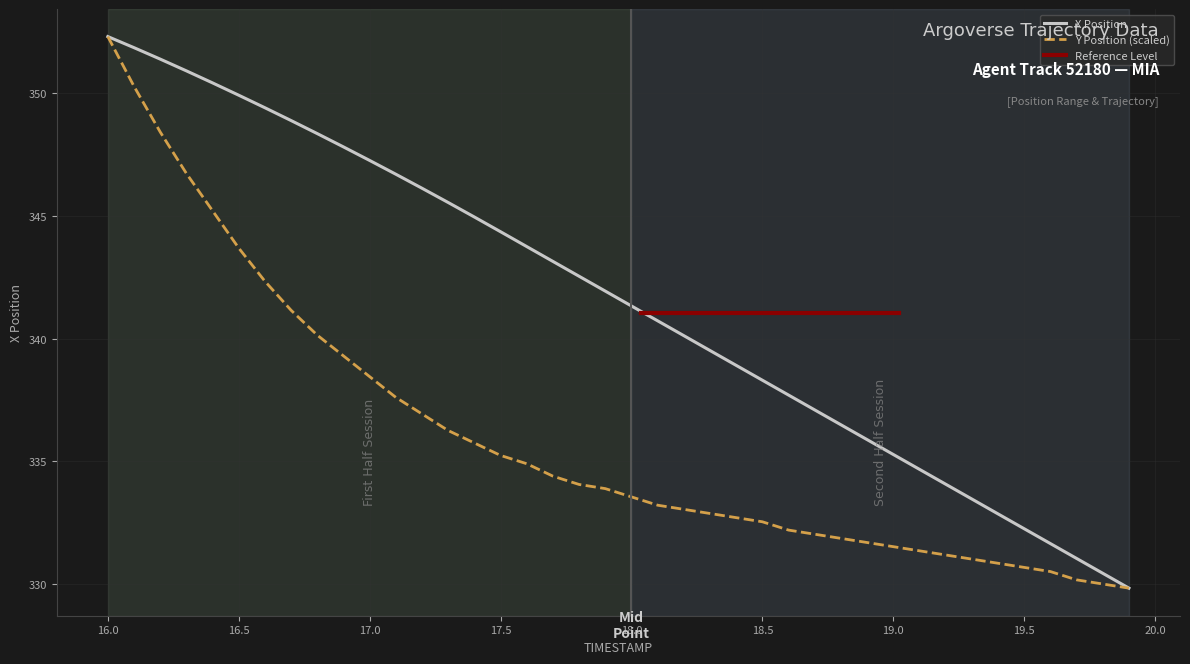

The value of Y Position (scaled) at 19.5 is 571.2. True or false?

False